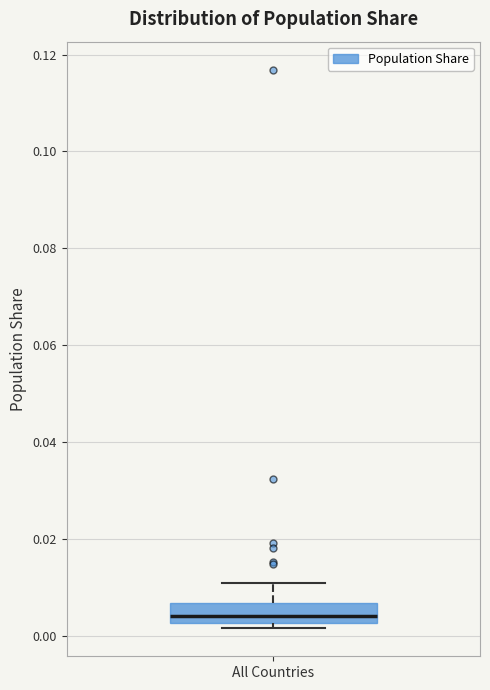

Where does the upper whisker of the box for All Countries end on the y-axis? The values are not printed on the chart, so give them approximately, as read against the axis.

0.010